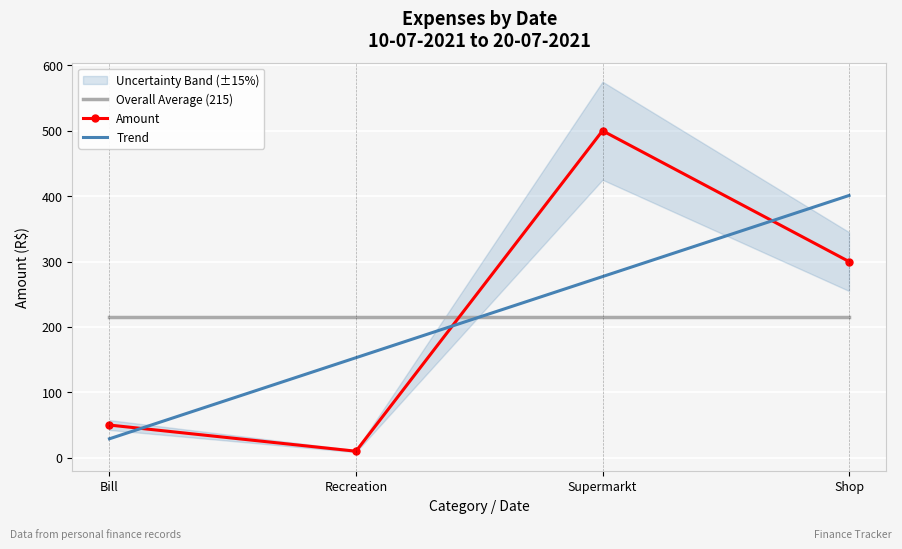

True or false: Overall Average (215) and Amount cross at least once.

True